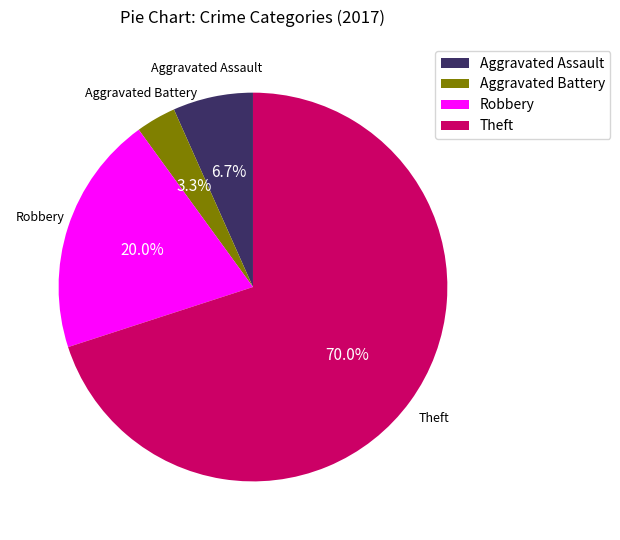

To the nearest percent, what is the difference between the Theft and Aggravated Battery slice percentages?

67%